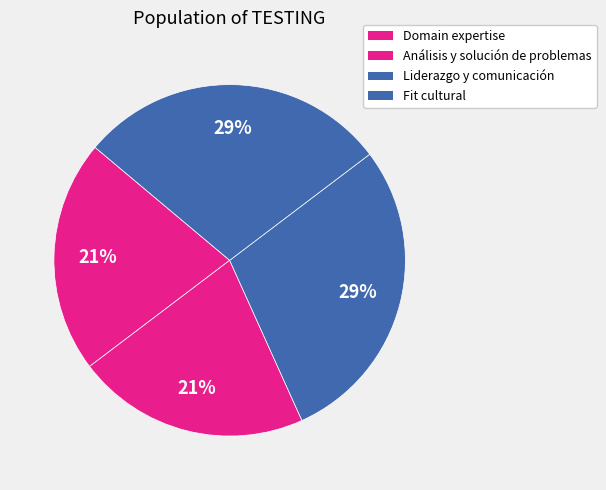

Count the number of slices in the pie.

4